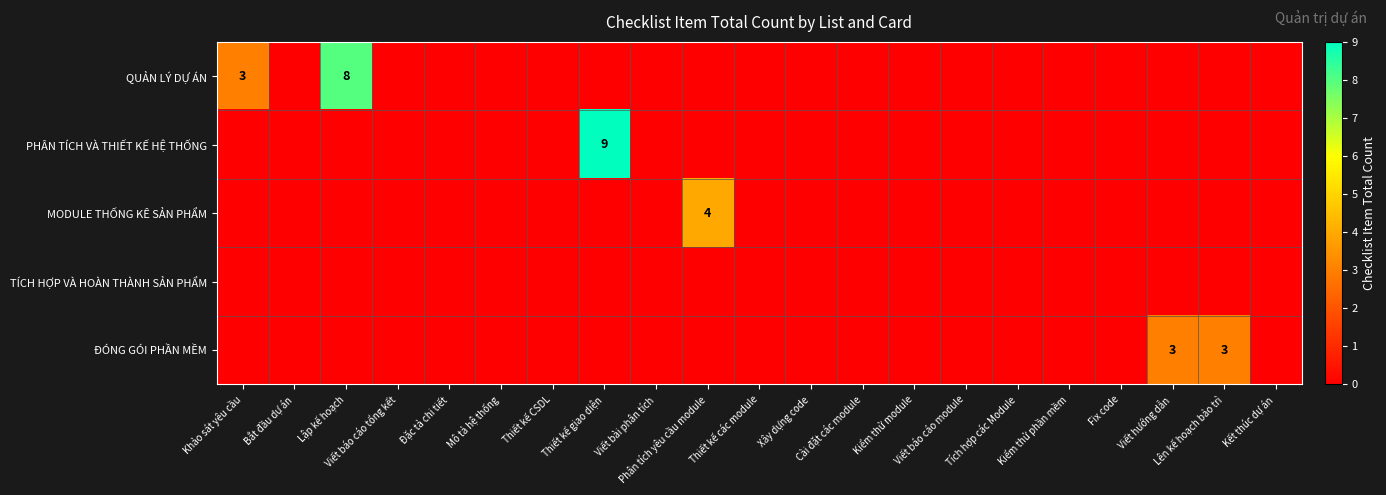

What is the difference between the maximum and minimum values in the MODULE THỐNG KÊ SẢN PHẨM series?

4